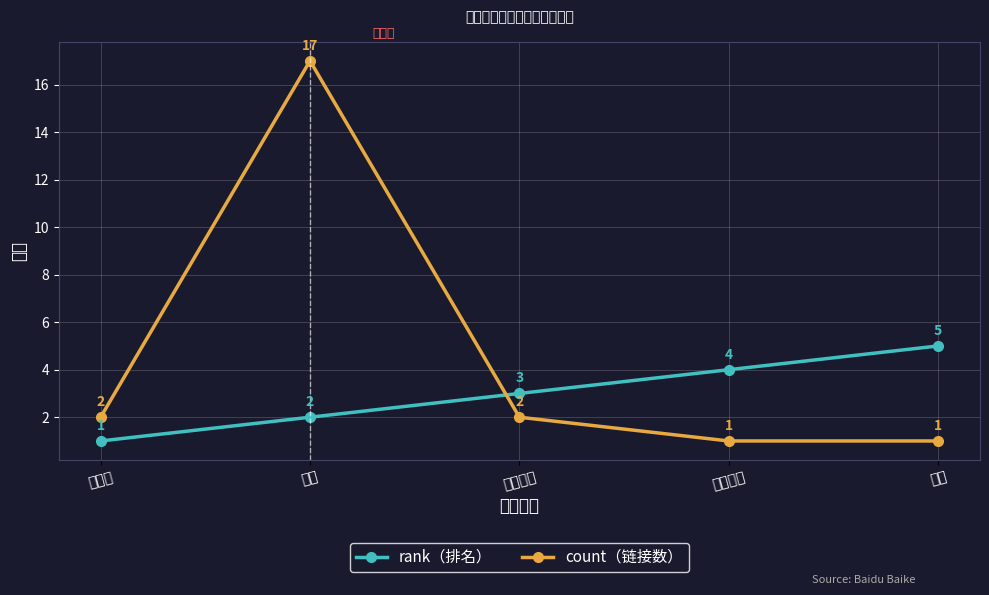

What are all the series names shown in the legend?

rank（排名）, count（链接数）